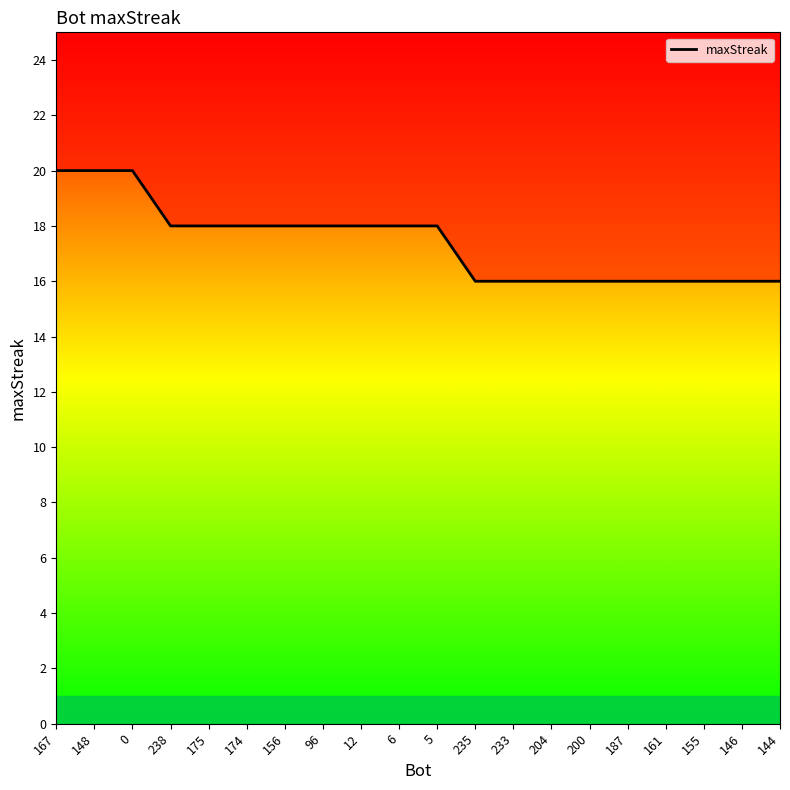

What is the change in value from 148 to 155?

-4